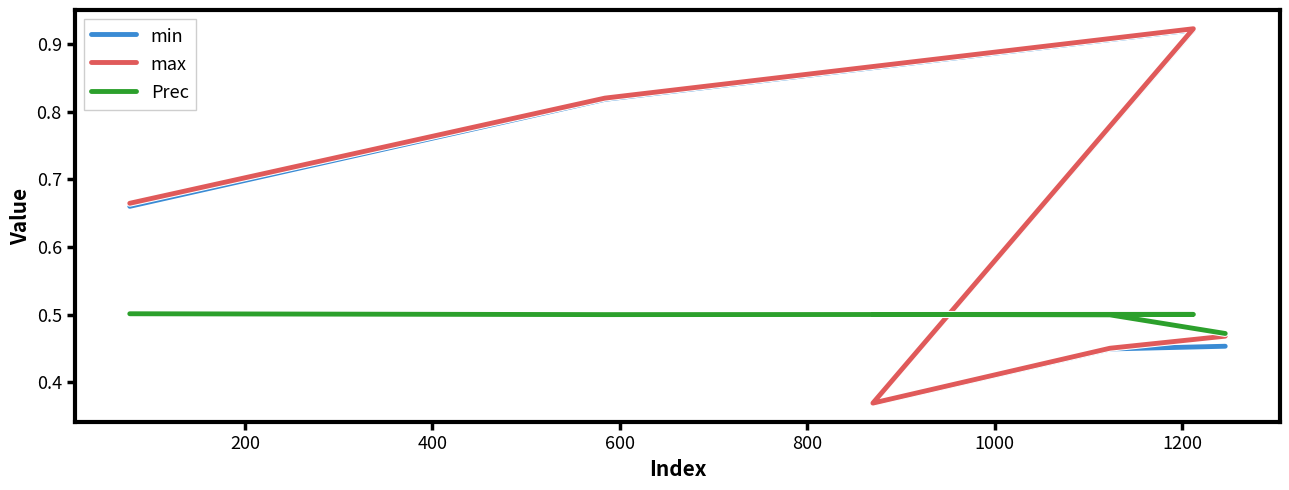

Which series changed the most between 200 and 600?

max